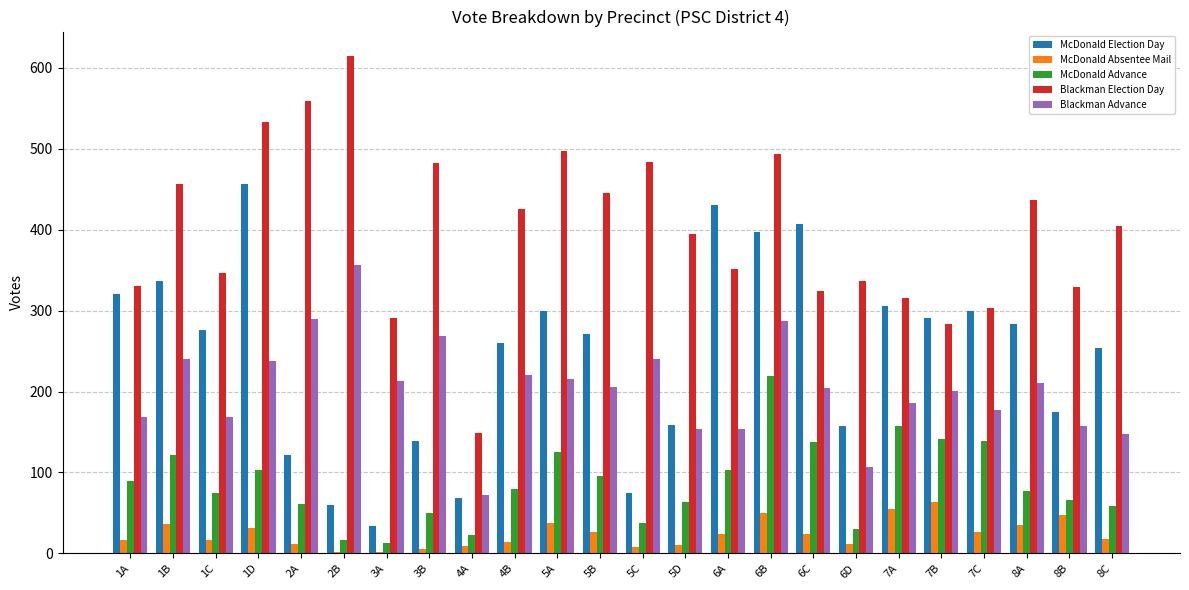

Which series changed the most between 1D and 6A?

Blackman Election Day